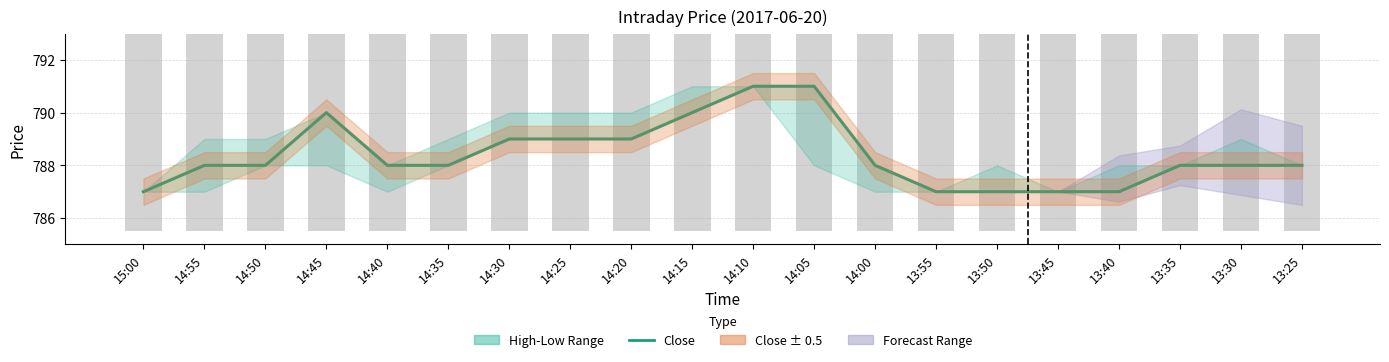

Which series has the widest spread of values?

Close